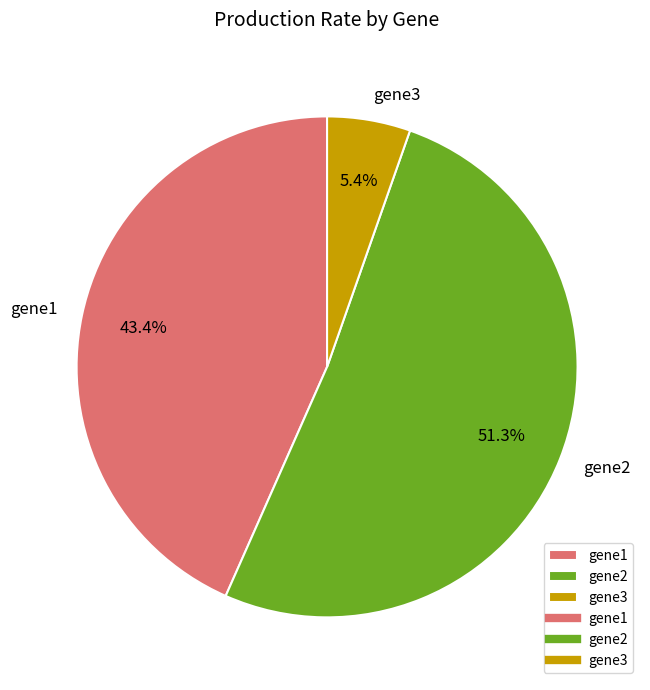

To the nearest percent, what is the difference between the largest and smallest slice percentages?

46%